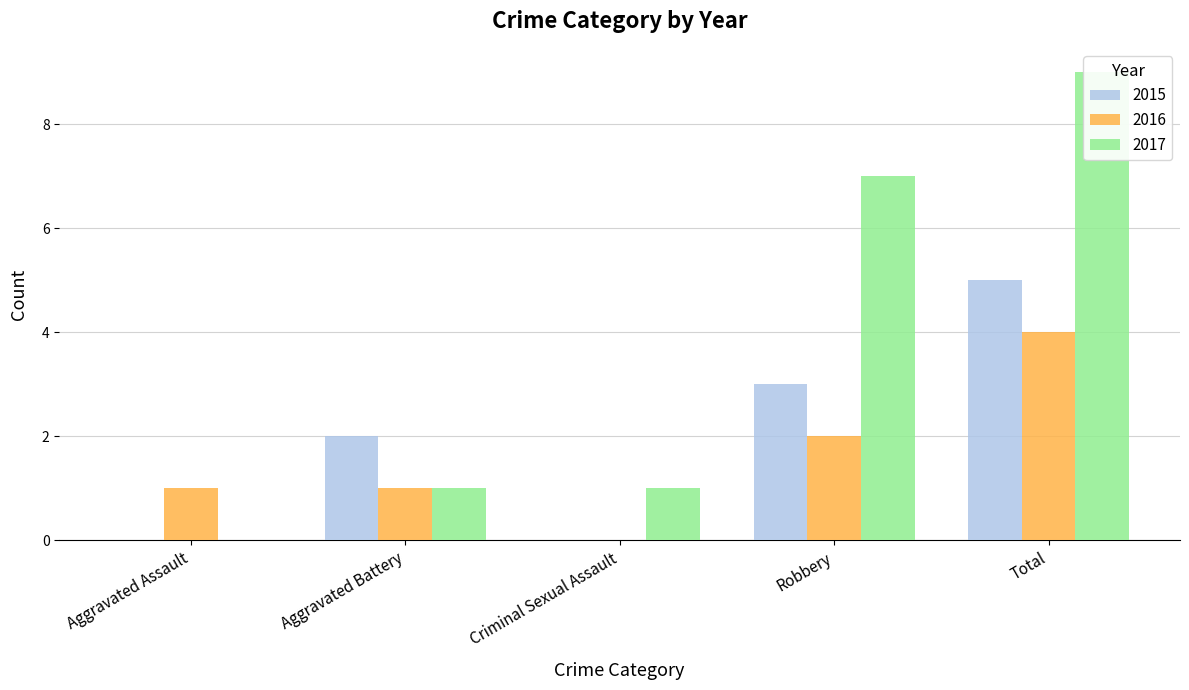

At how many categories does at least one series exceed 2?

2